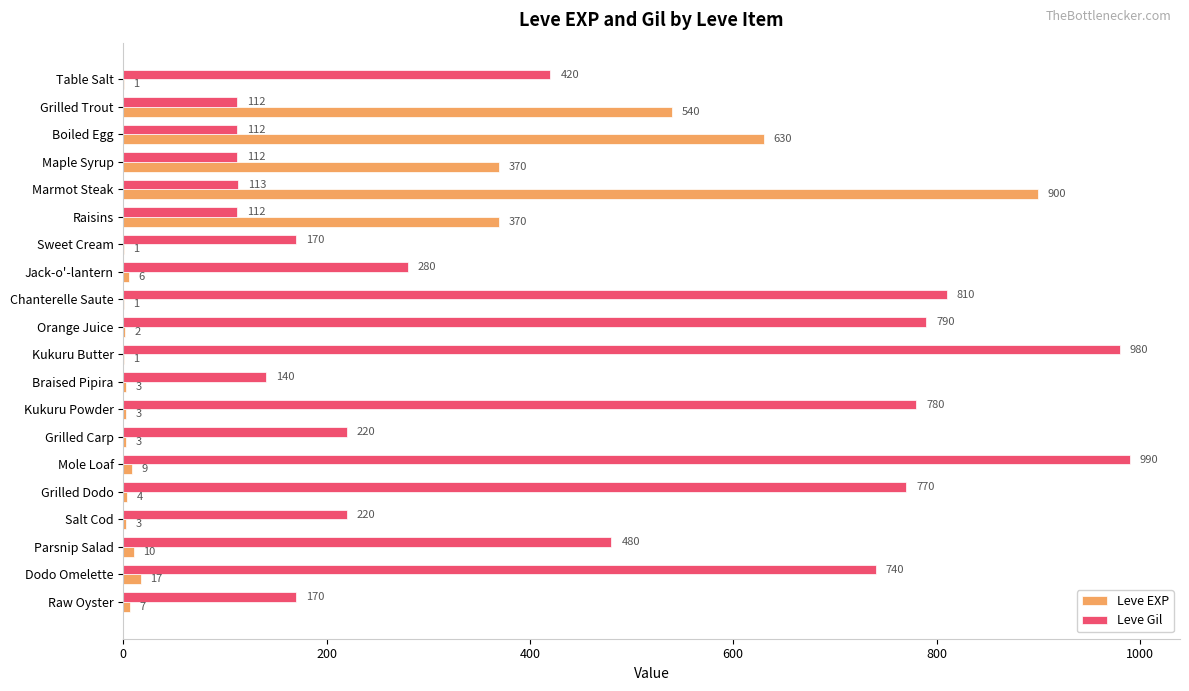

True or false: Leve Gil has a value of 1004 at Dodo Omelette.

False